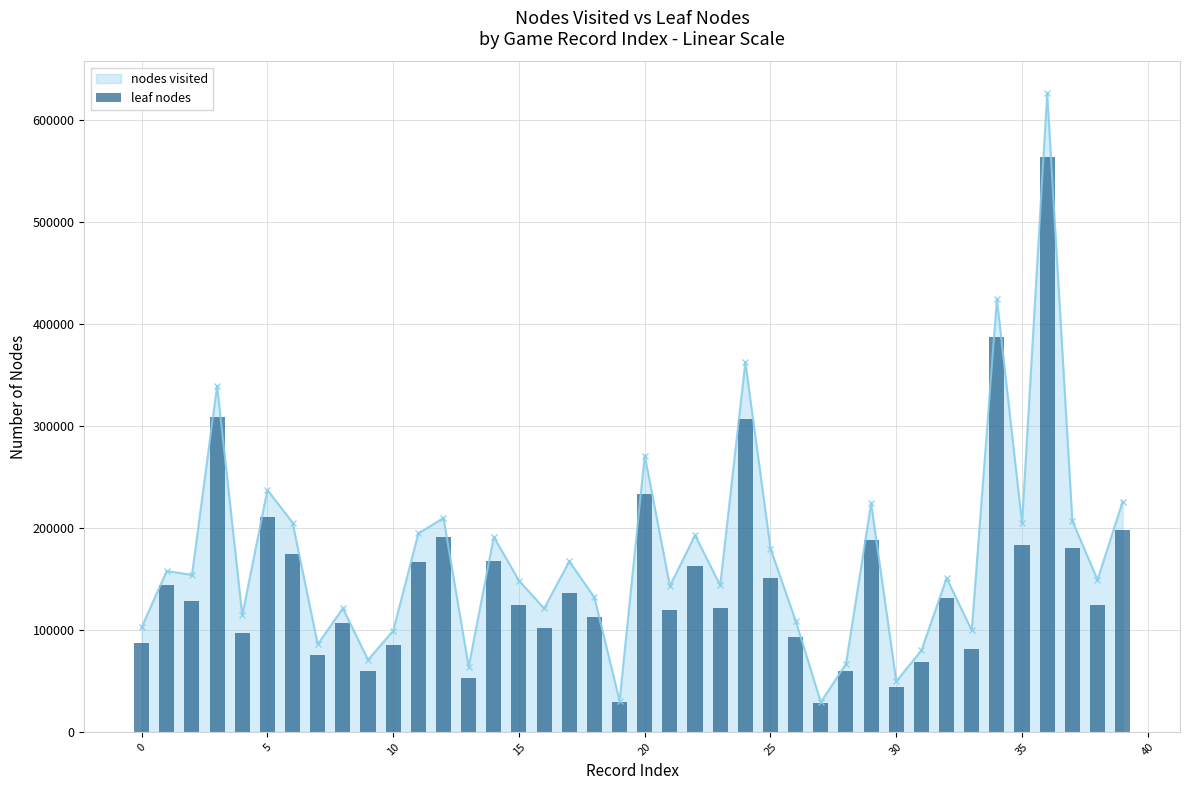

Where is the data nearest to the value 295799?

24